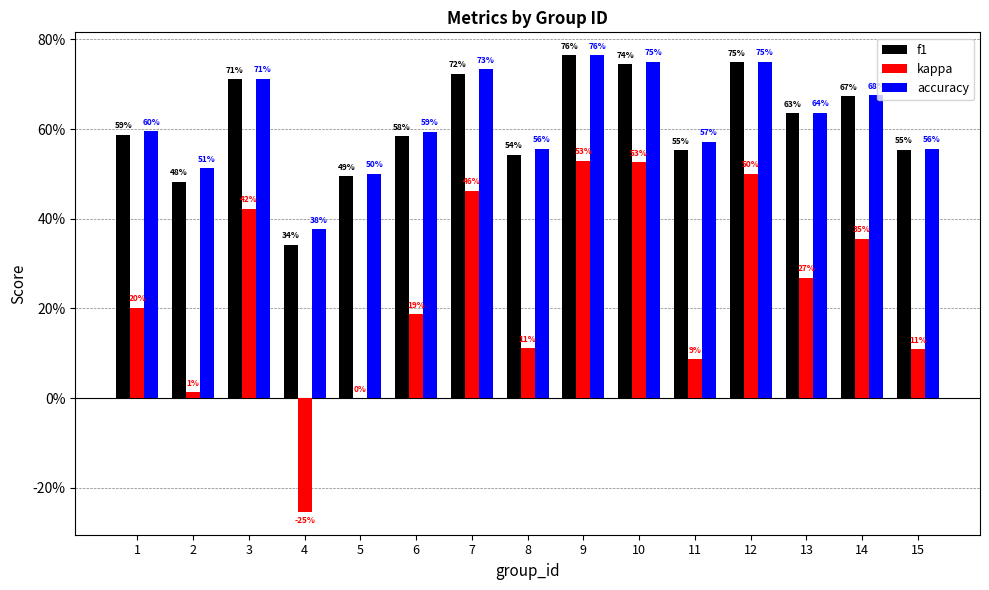

Between 1 and 15, which is larger?

1